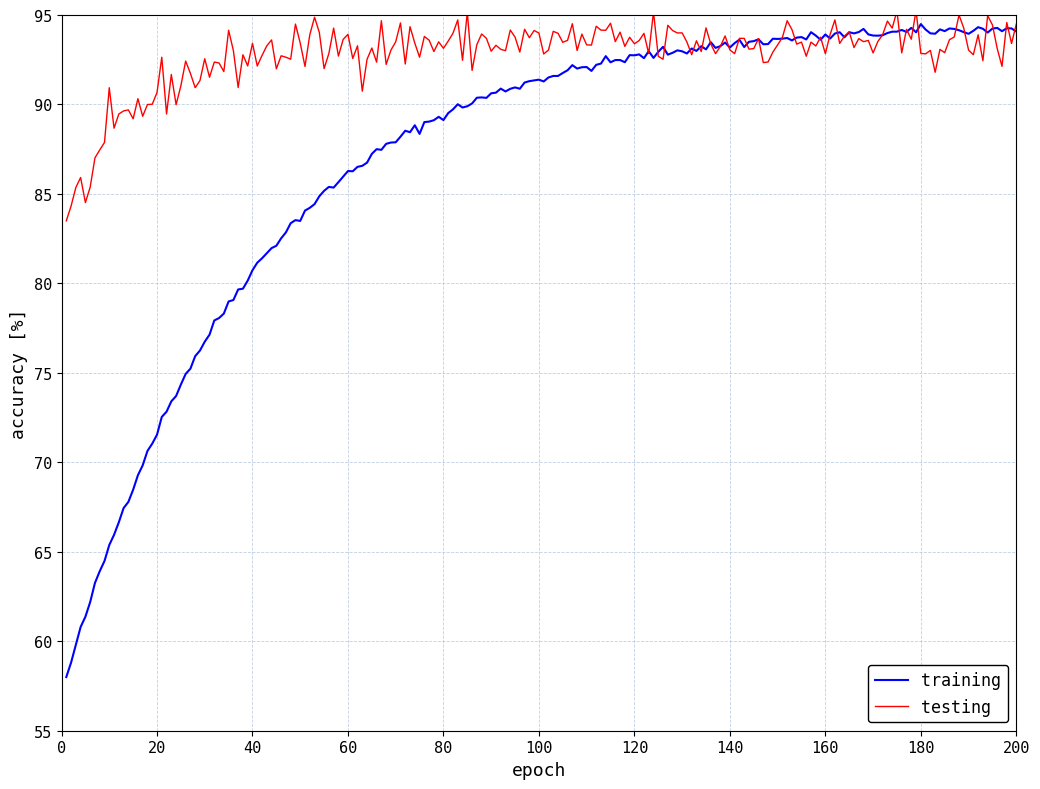

True or false: training and testing cross at least once.

True